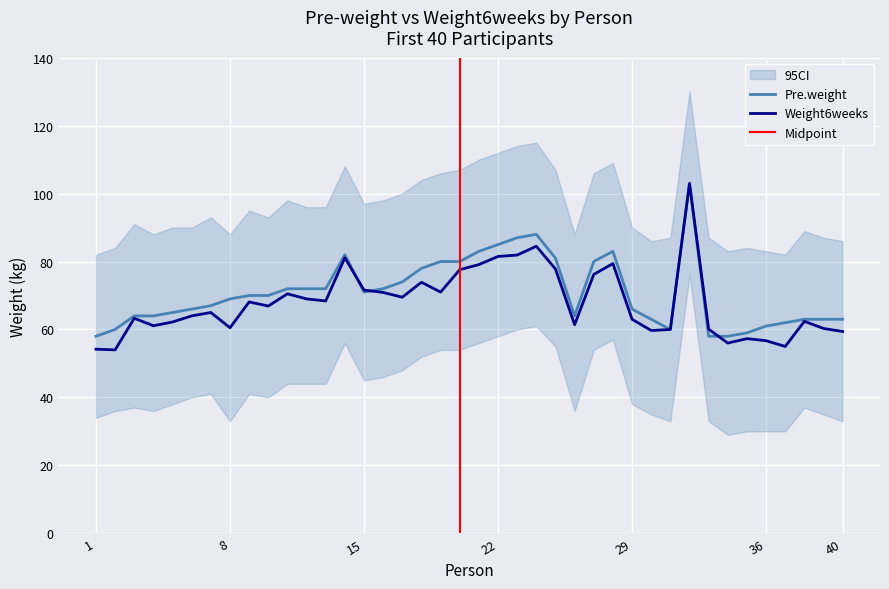

How many values in the Weight6weeks series are below 66?

20